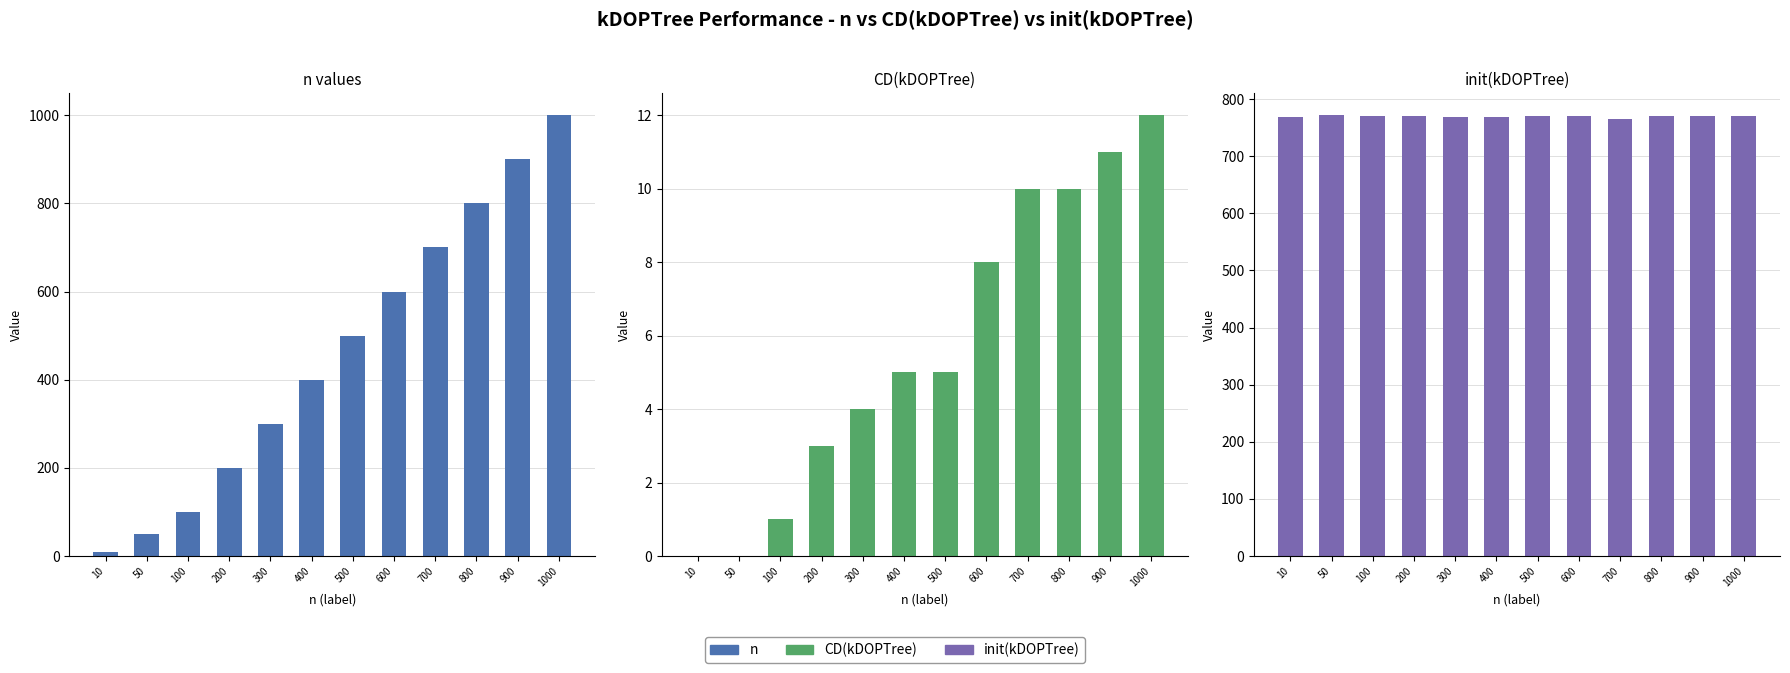

What is the total value across all series at 1000?

1782